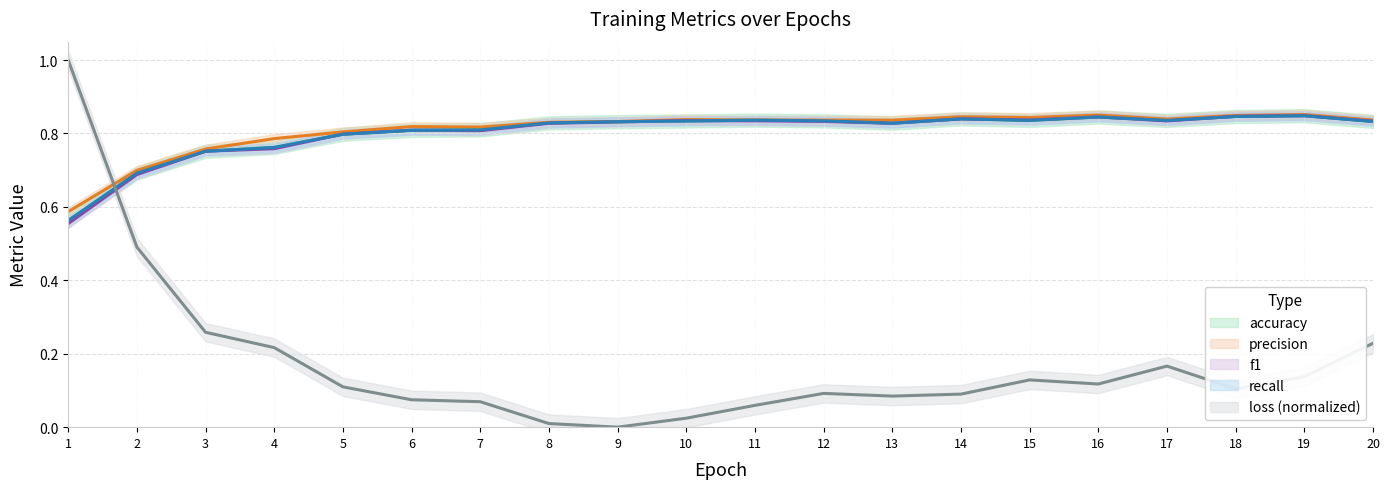

At 19, list the series in order from largest to smallest.

precision, f1, accuracy, recall, loss